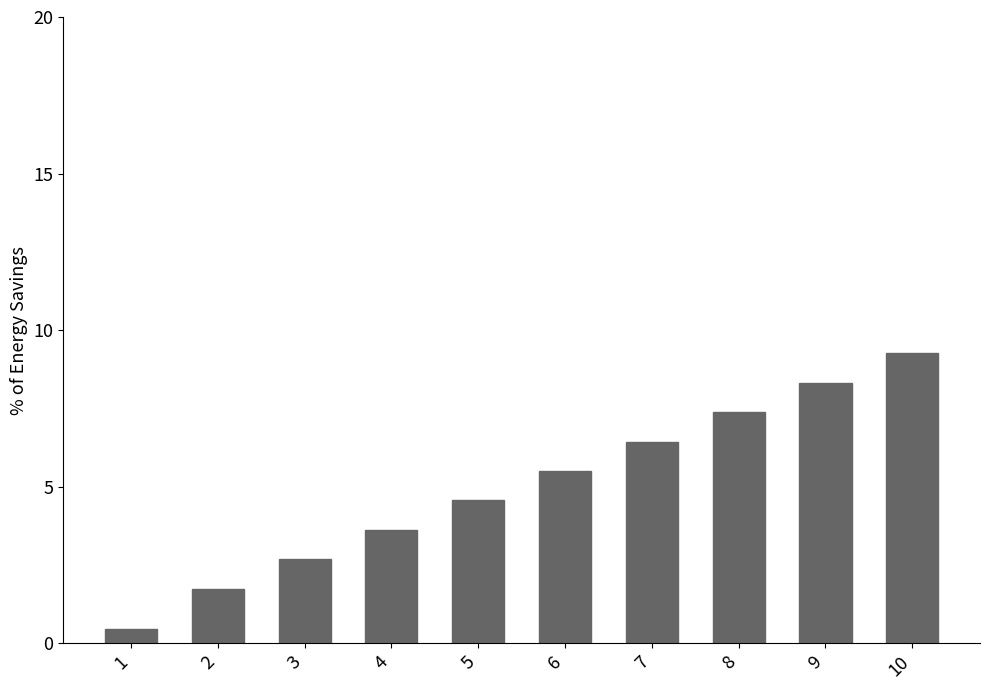

Count the number of data series in this chart.

1